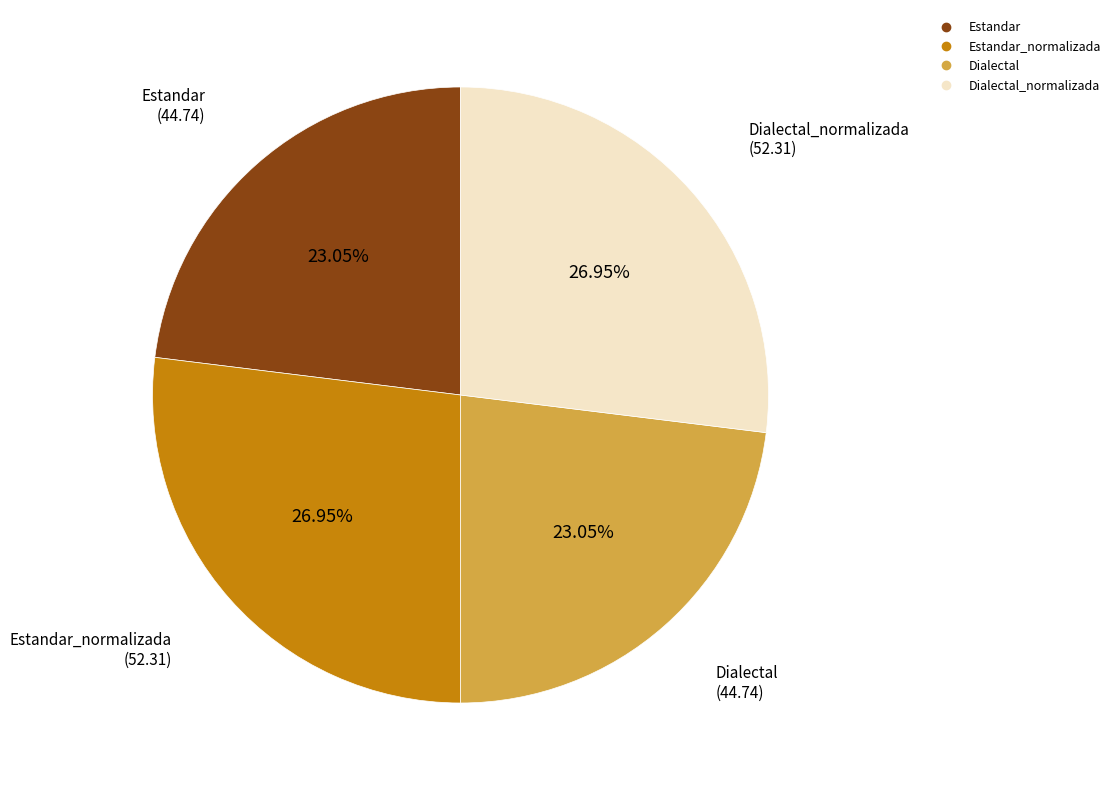

Does any single category account for the majority?

No